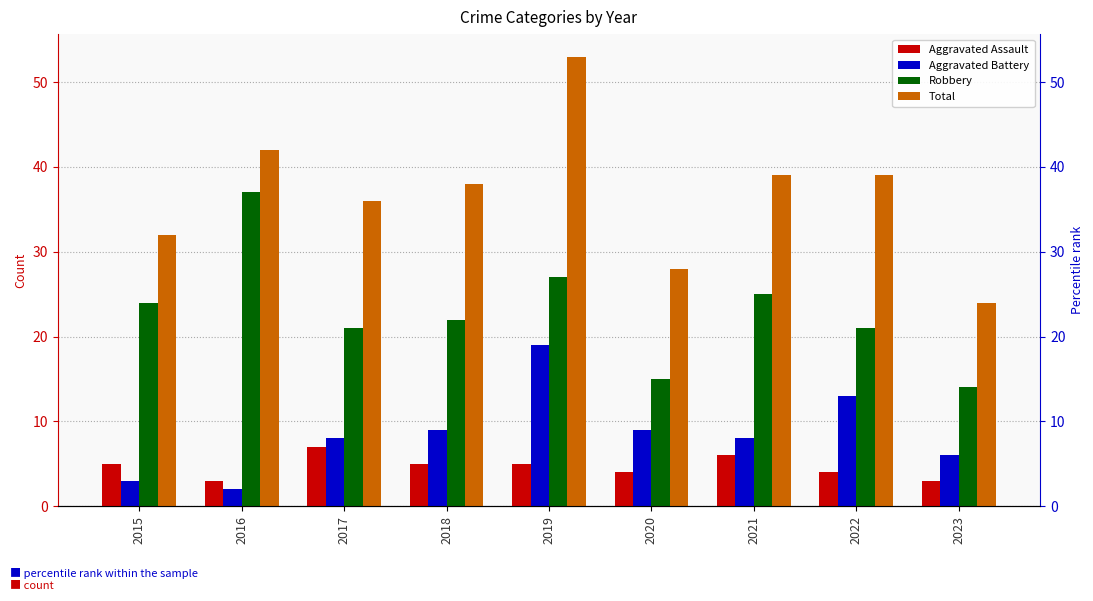

Which series has the largest total across all categories?

Total